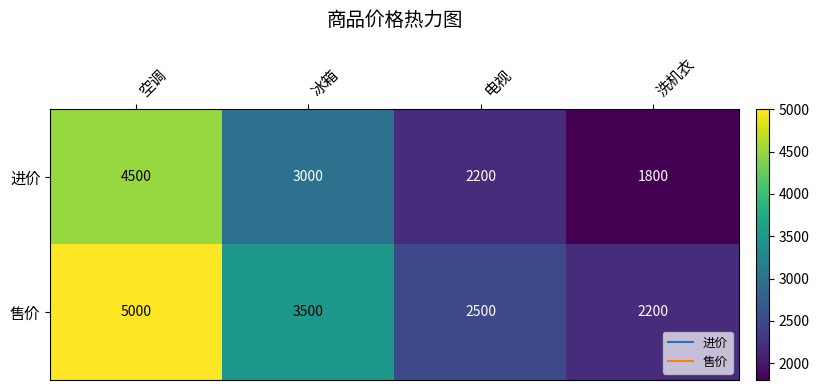

Where is 进价 nearest to the value 3150?

冰箱